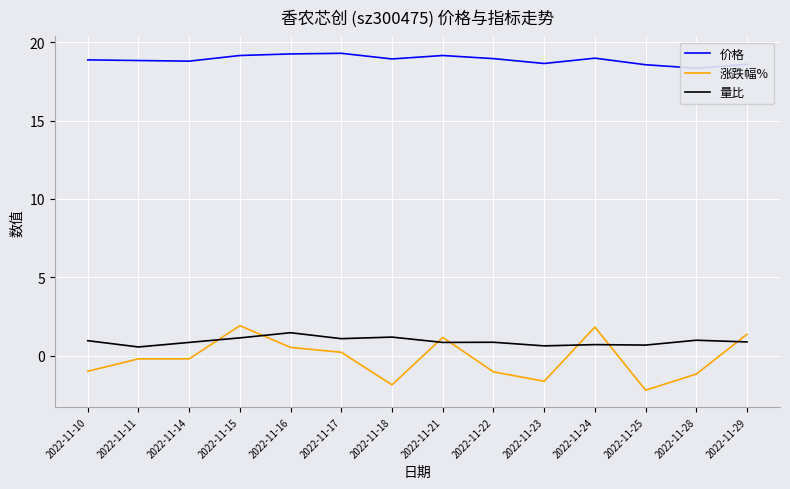

Reading right to left, what are all the values shown in this chart?

价格: 18.6	18.4	18.6	19.0	18.6	19.0	19.2	18.9	19.3	19.3	19.2	18.8	18.8	18.9
涨跌幅%: 1.4	-1.2	-2.2	1.8	-1.6	-1.0	1.2	-1.9	0.2	0.5	1.9	-0.2	-0.2	-1.0
量比: 0.9	1.0	0.7	0.7	0.6	0.8	0.8	1.2	1.1	1.5	1.1	0.8	0.6	0.9